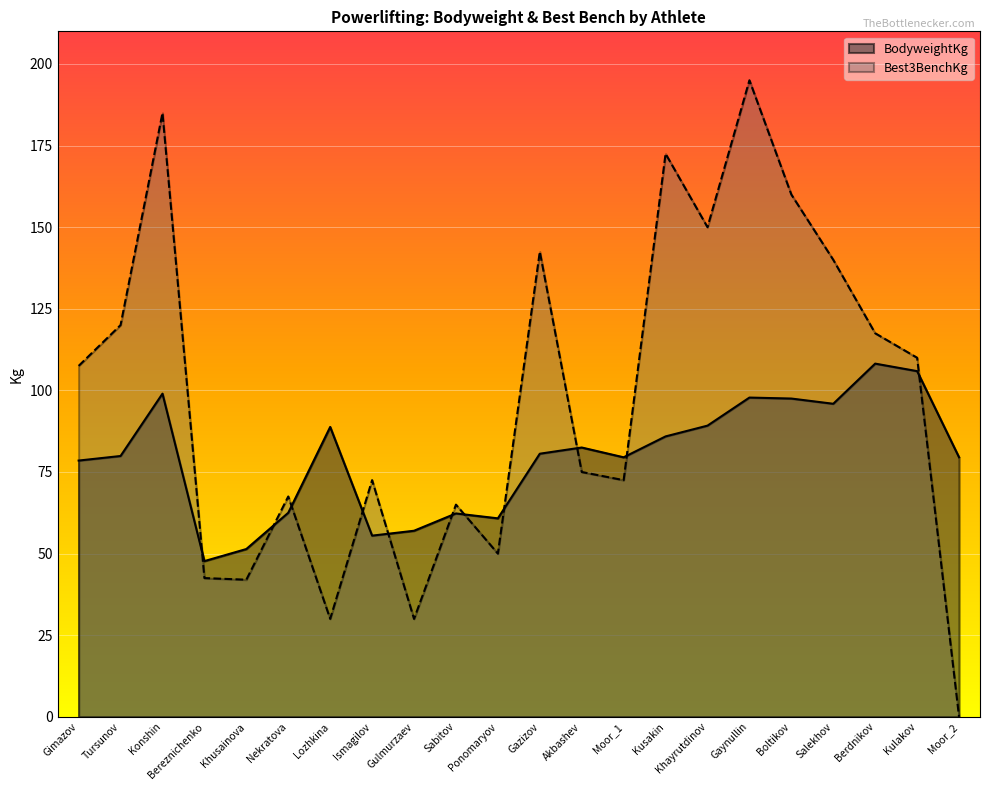

What is the difference between the highest and lowest values at Gazizov?

61.9